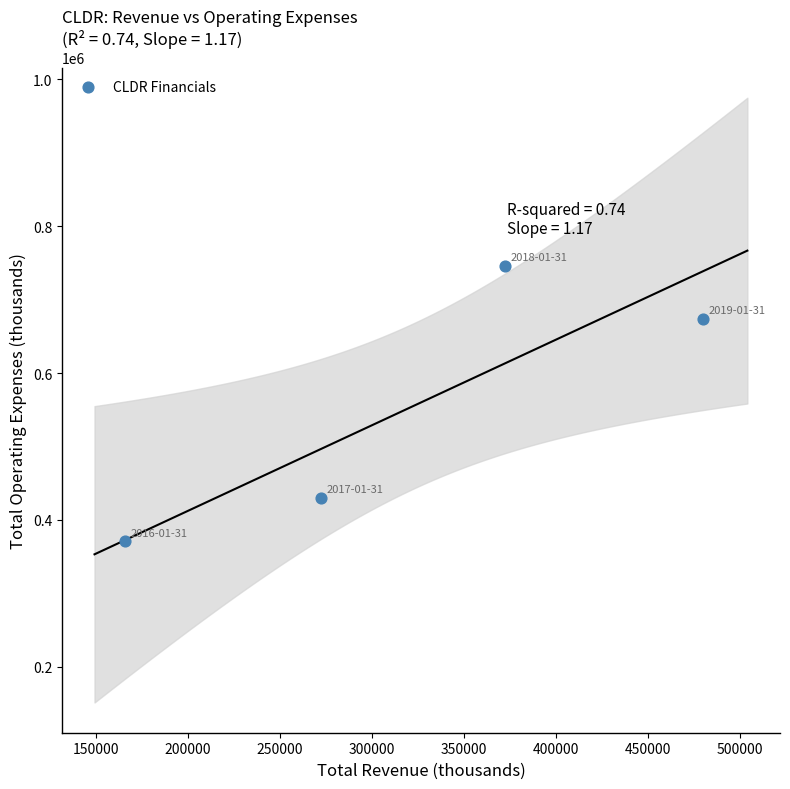

What is the average Y value?

555375